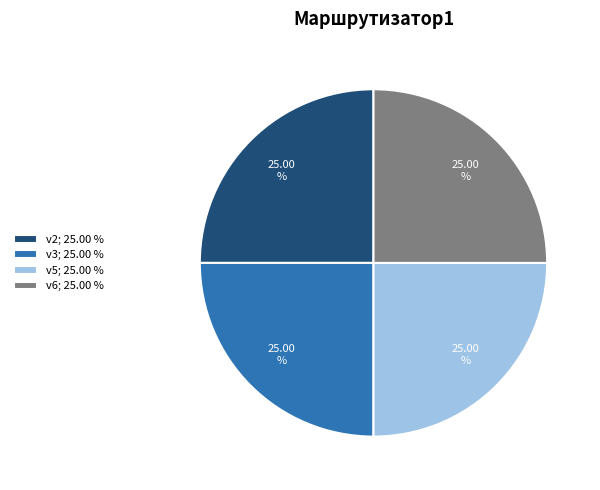

To the nearest percent, what is the difference between the largest and smallest slice percentages?

0%